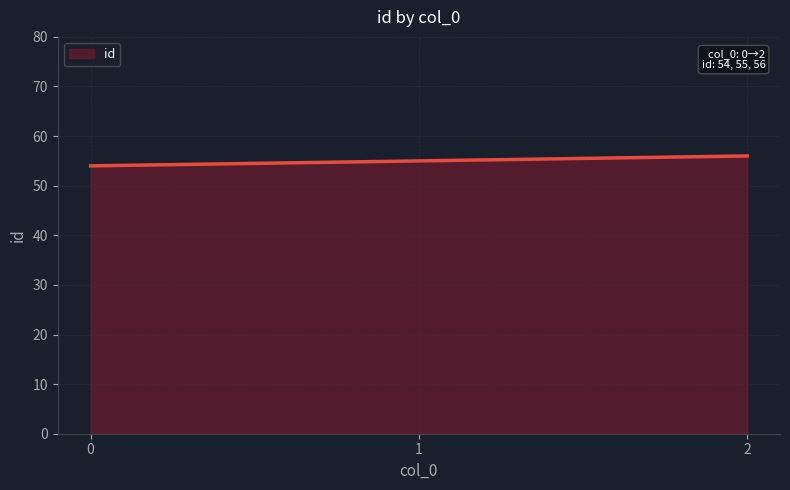

Count the number of categories in the chart.

3